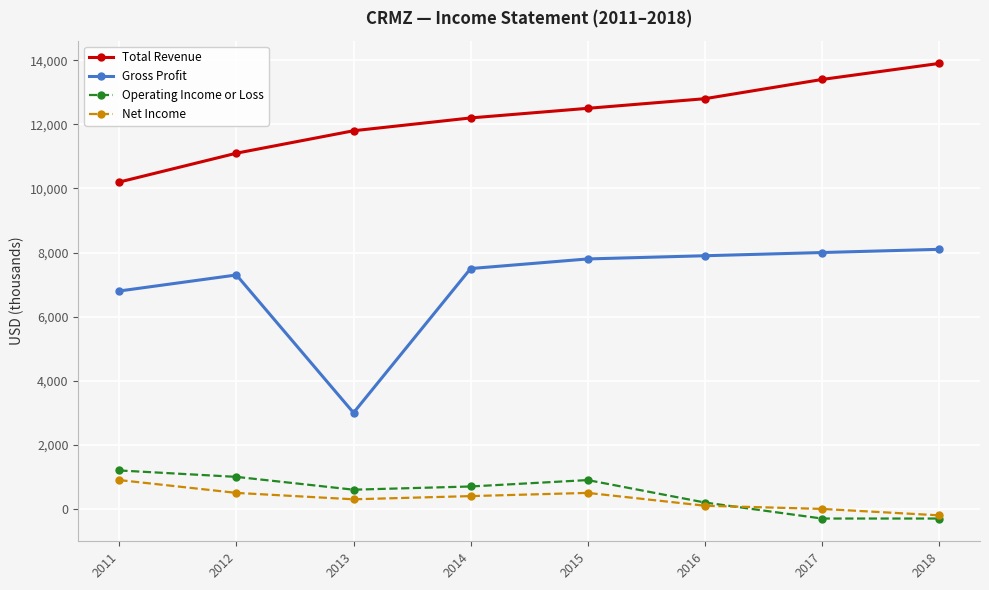

True or false: Total Revenue has more than 1 interior local peaks.

False